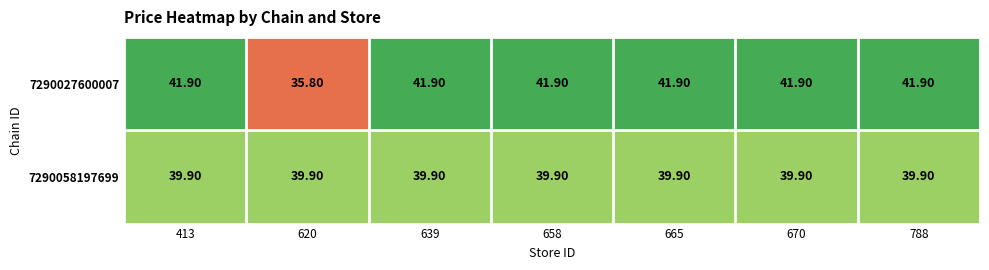

Which series has the largest range (max minus min)?

7290027600007